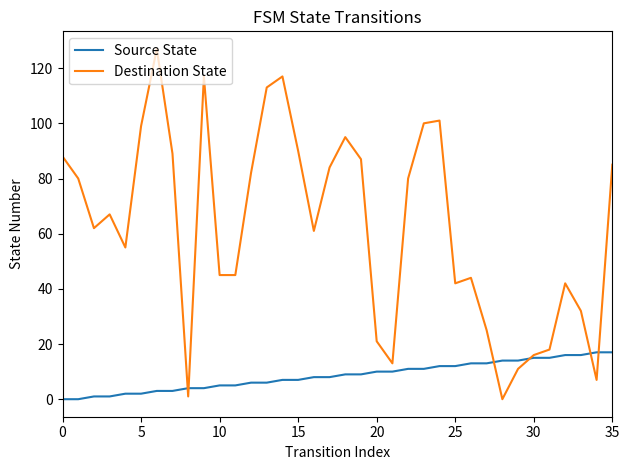

List the series in order of their peak value, lowest first.

Source State, Destination State